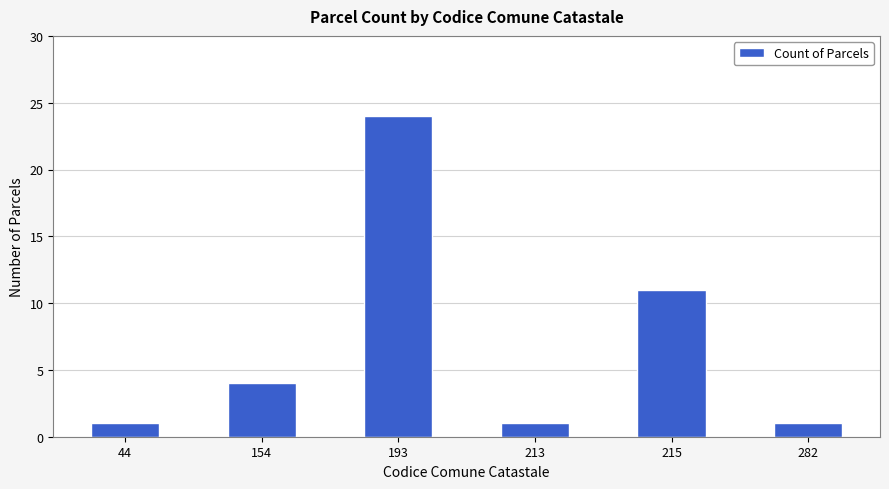

What is the difference between the values at 193 and 44?

23